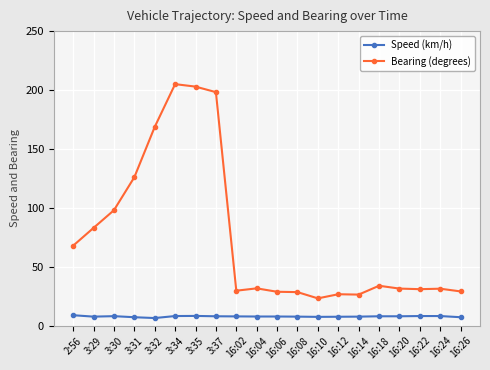

Rank the series by their maximum value, from lowest to highest.

Speed (km/h), Bearing (degrees)